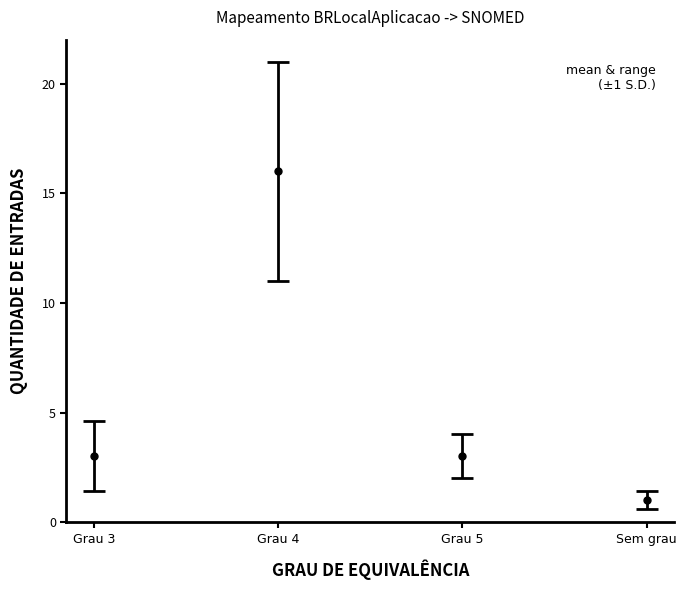

Which category has the highest value across all series?

Grau 4